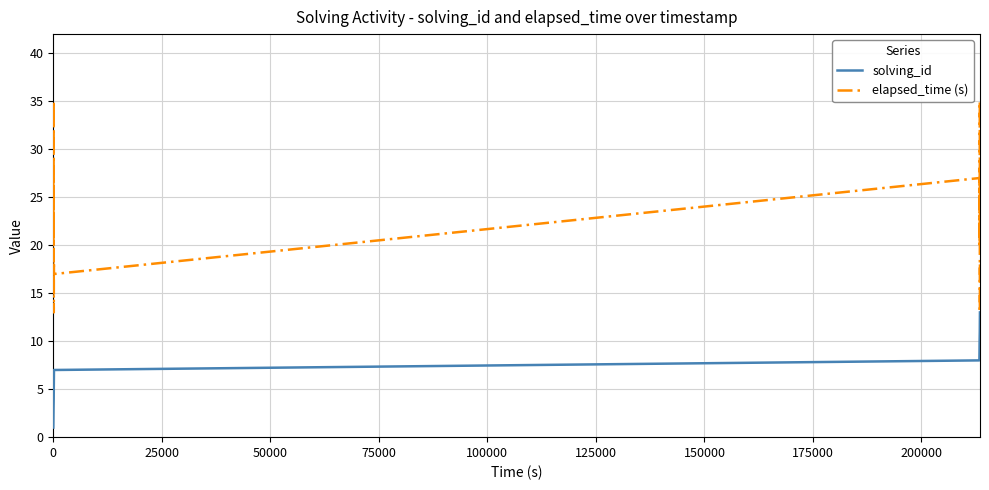

Reading right to left, what are all the values shown in this chart?

solving_id: 13	12	11	10	9	8	7	6	5	4	3	2	1
elapsed_time (s): 18	13	35	20	21	27	17	18	13	35	20	21	27